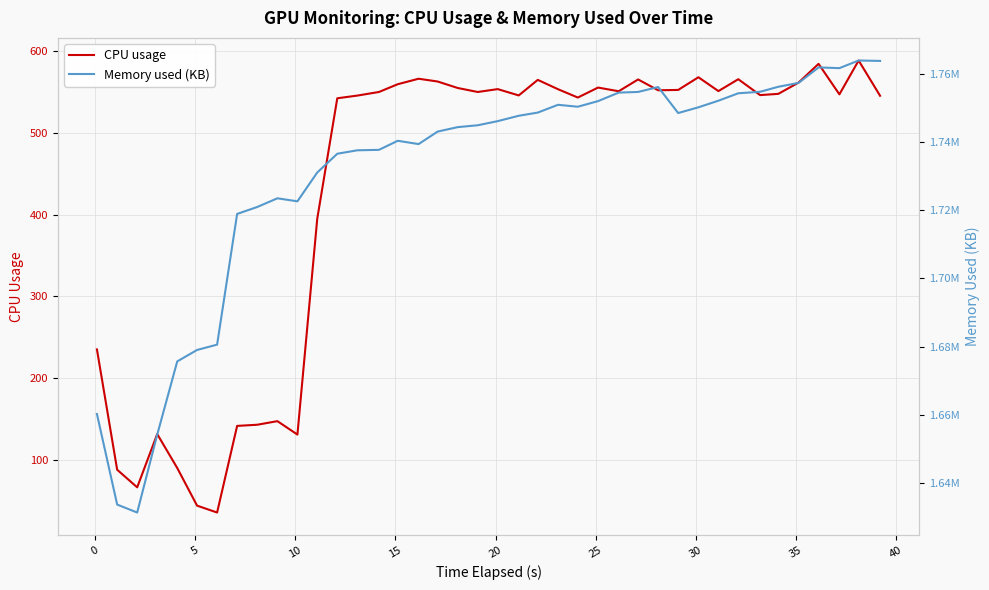

How many series are shown in this chart?

2